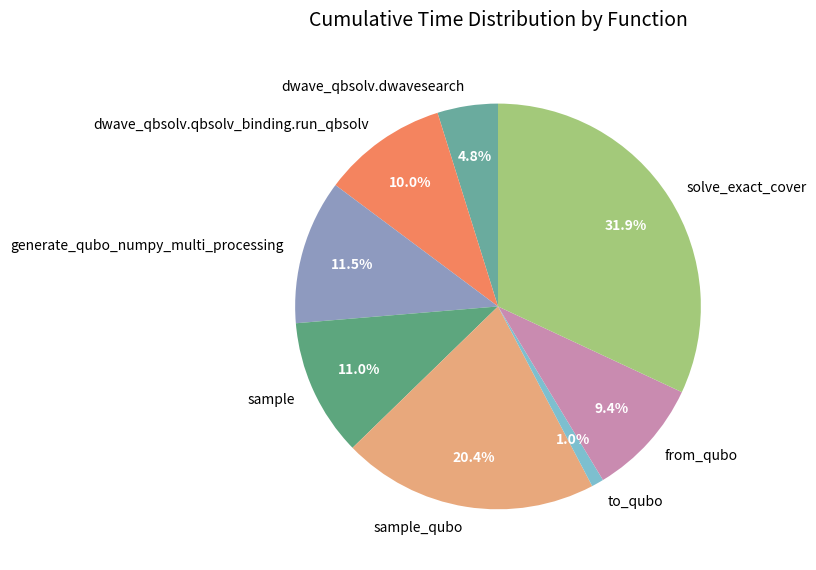

What is the smallest slice in the pie chart?

to_qubo